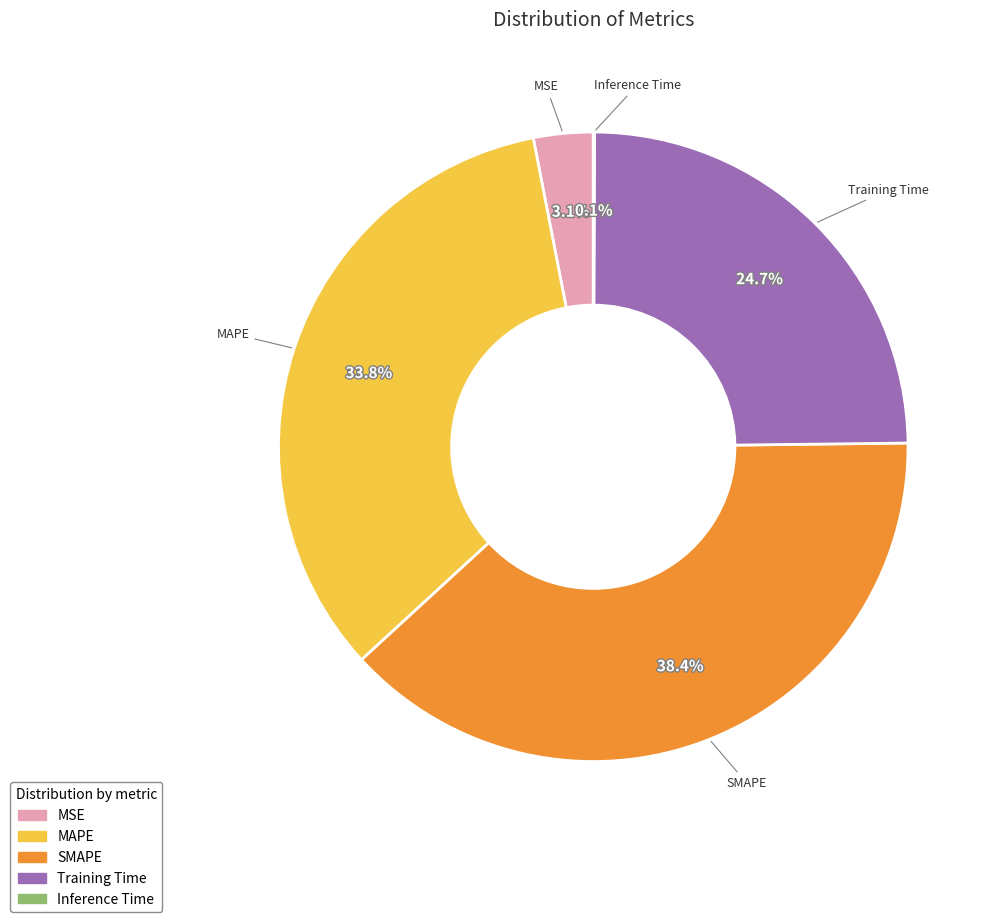

Is it true that SMAPE is 38% of the pie?

True